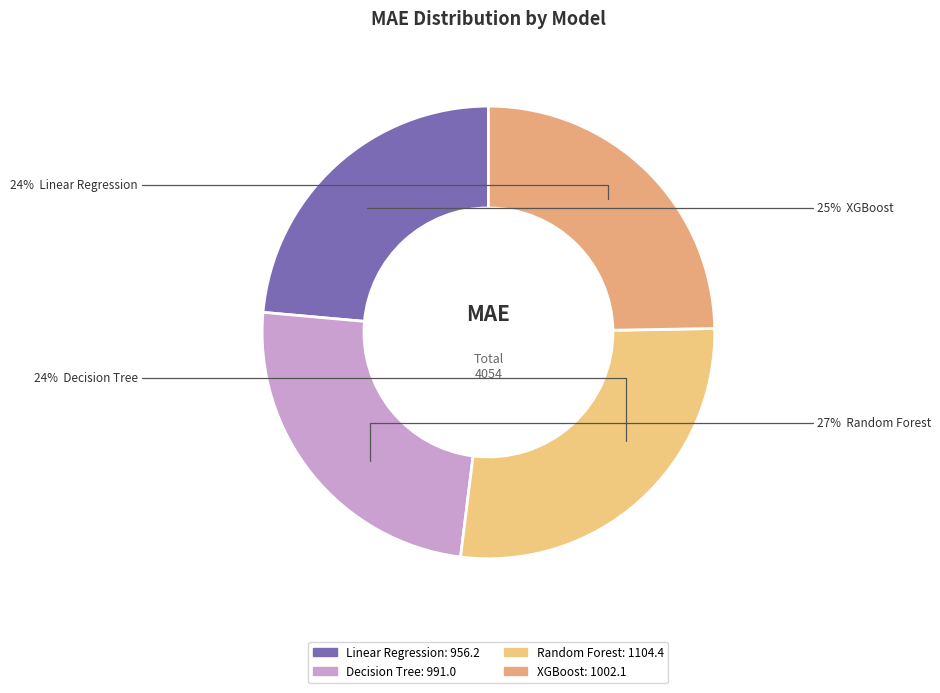

What portion of the pie excludes Linear Regression?

76.4%